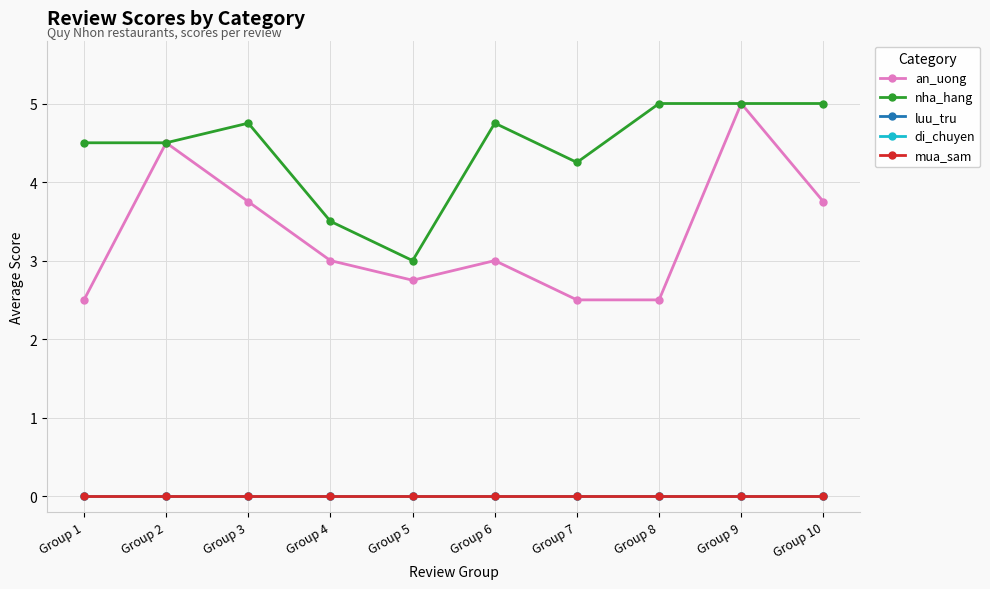

Is this an area chart (filled region under the line)?

No